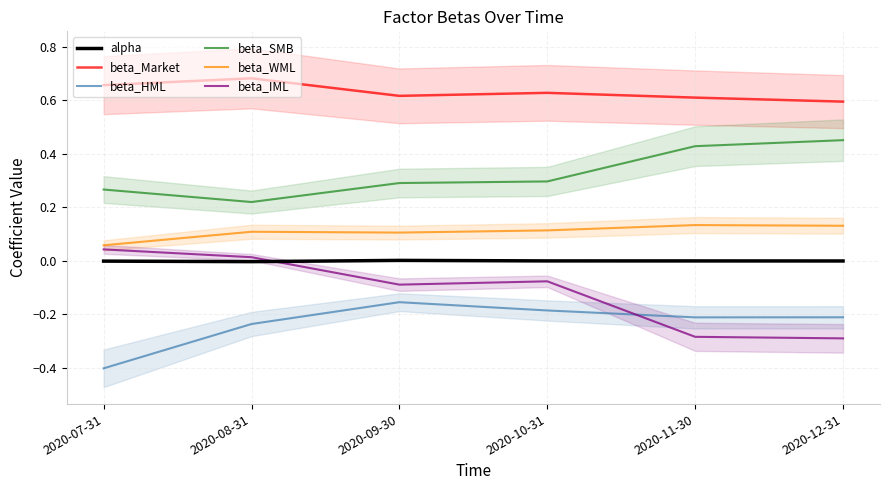

True or false: beta_WML has a value of 0.1 at 2020-10-31.

True